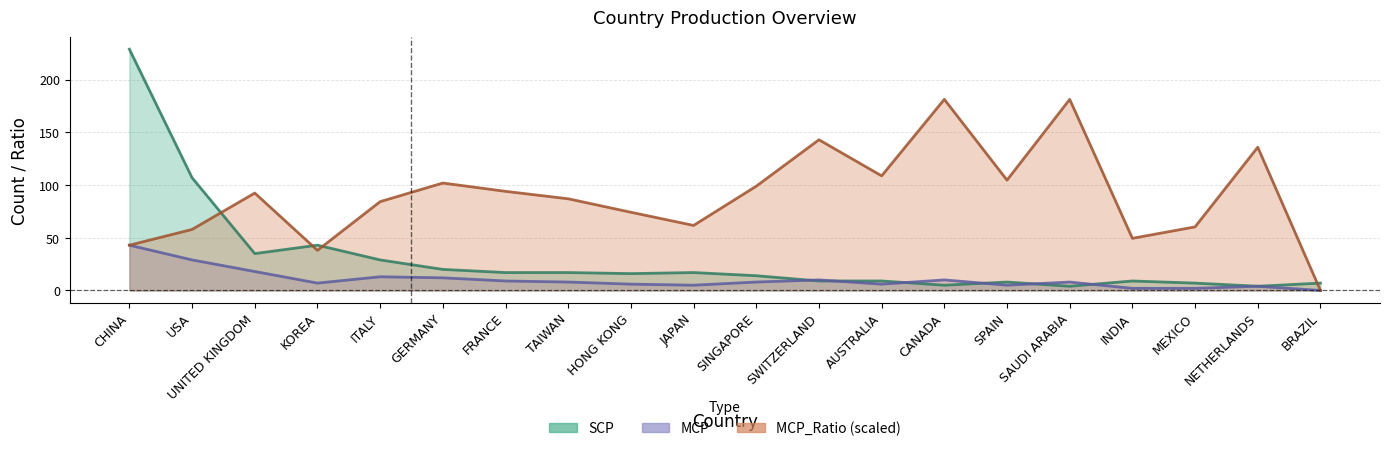

Between USA and JAPAN, which series saw the biggest shift?

SCP